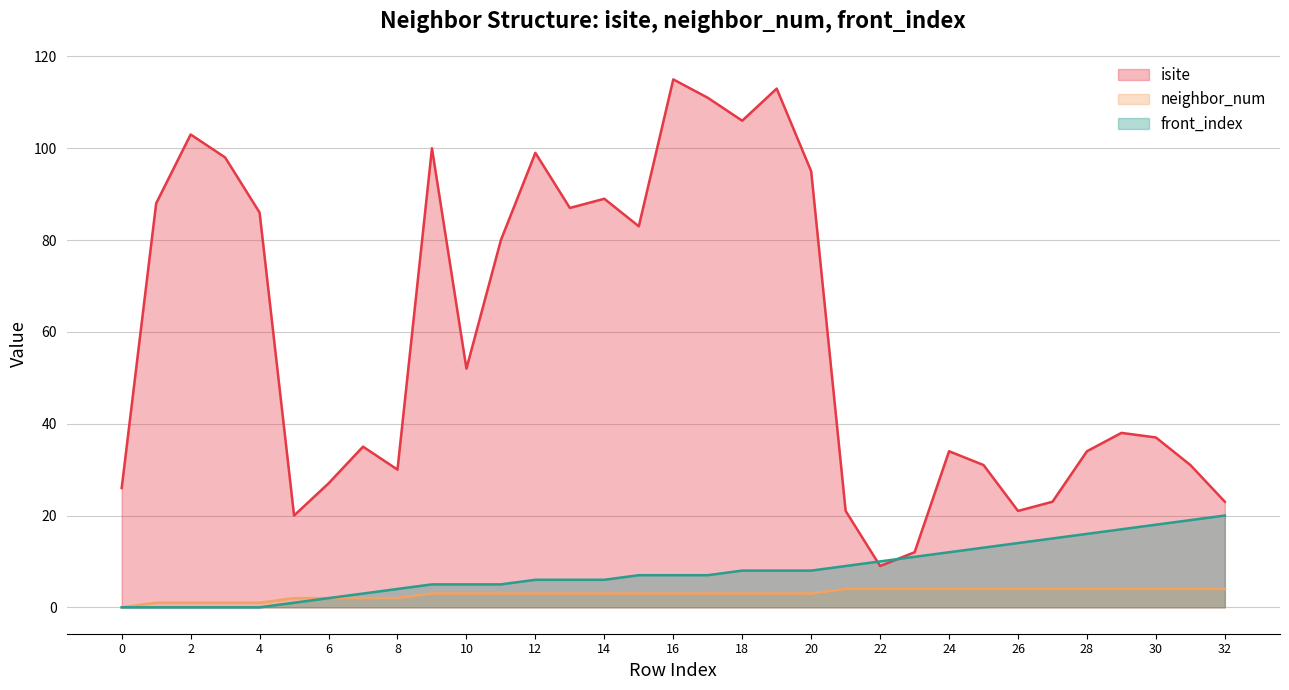

At which category does isite reach its first local peak?

2